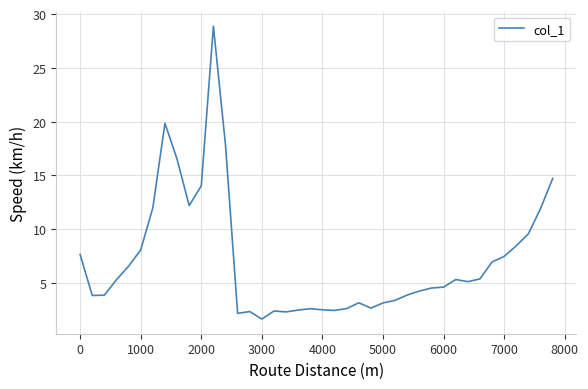

What is the smallest value displayed?

1.7